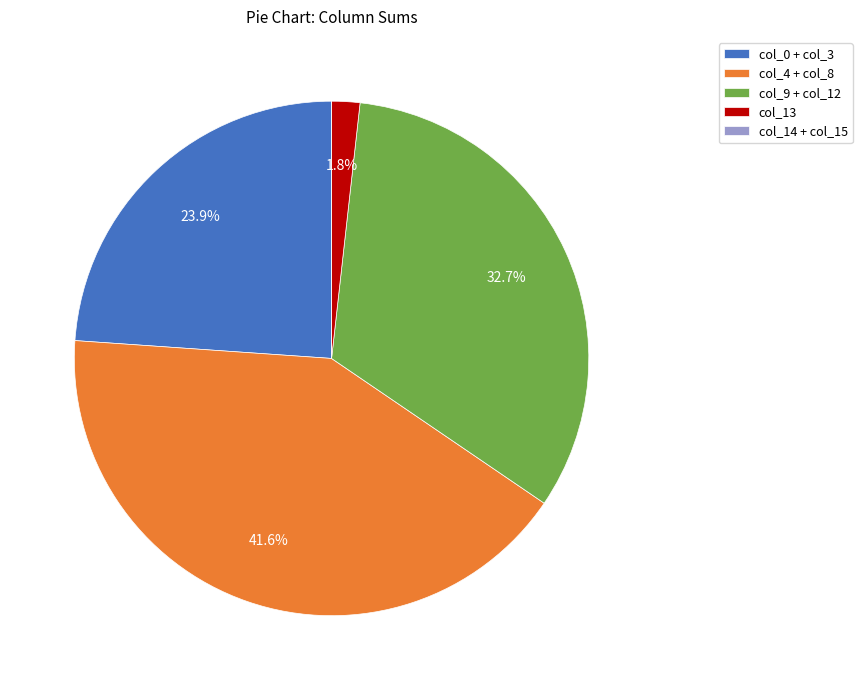

Does col_9 + col_12 account for over 50% of the chart?

No